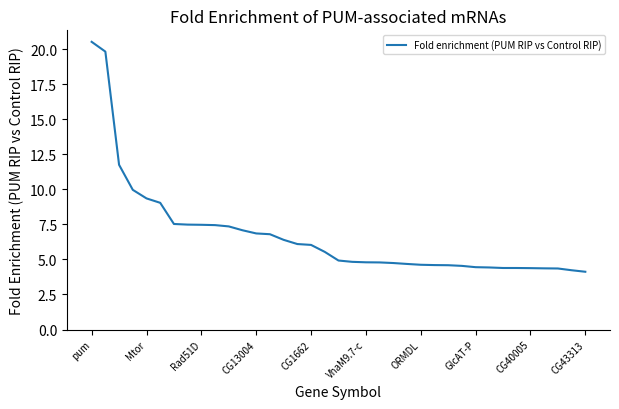

What is the difference between the maximum and minimum values?

16.4